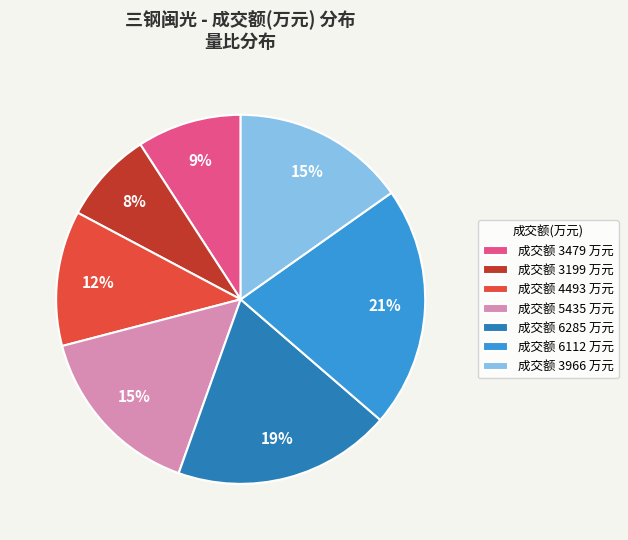

Is 成交额 3199 万元 the majority of the pie?

No